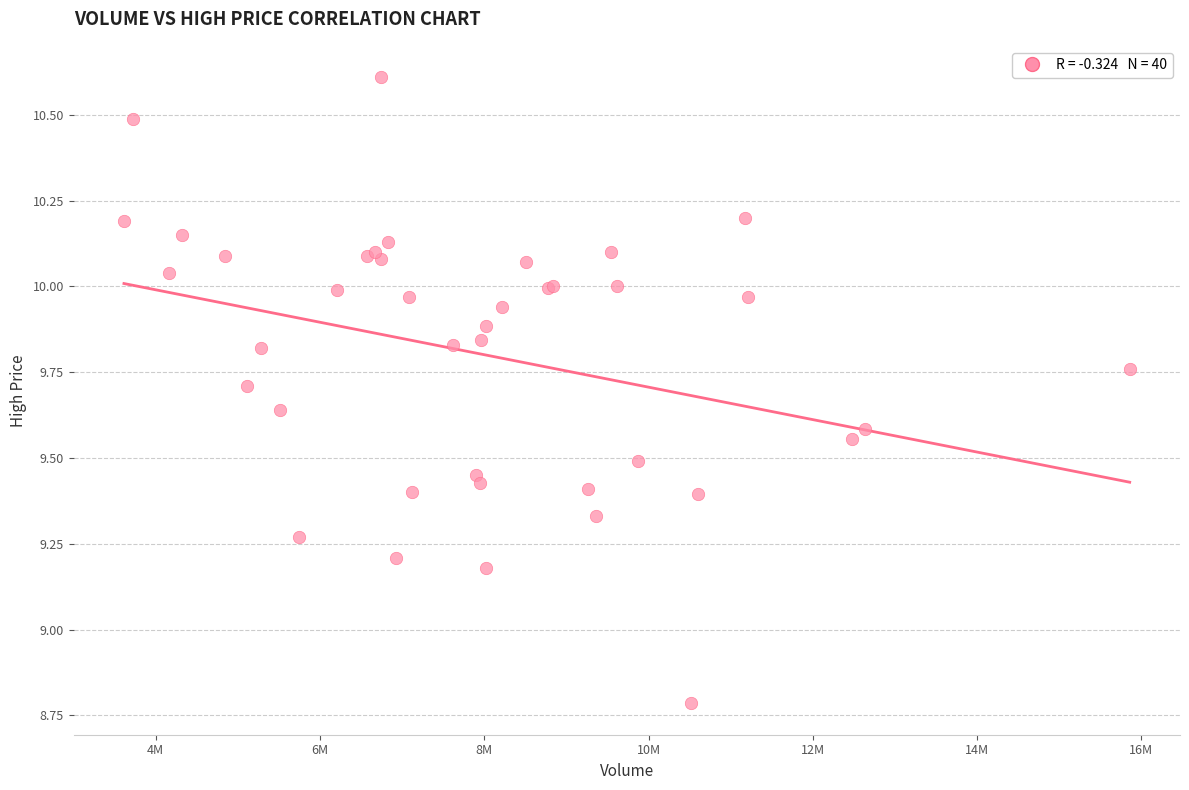

What Y value in the scatter plot is closest to 9?

9.2